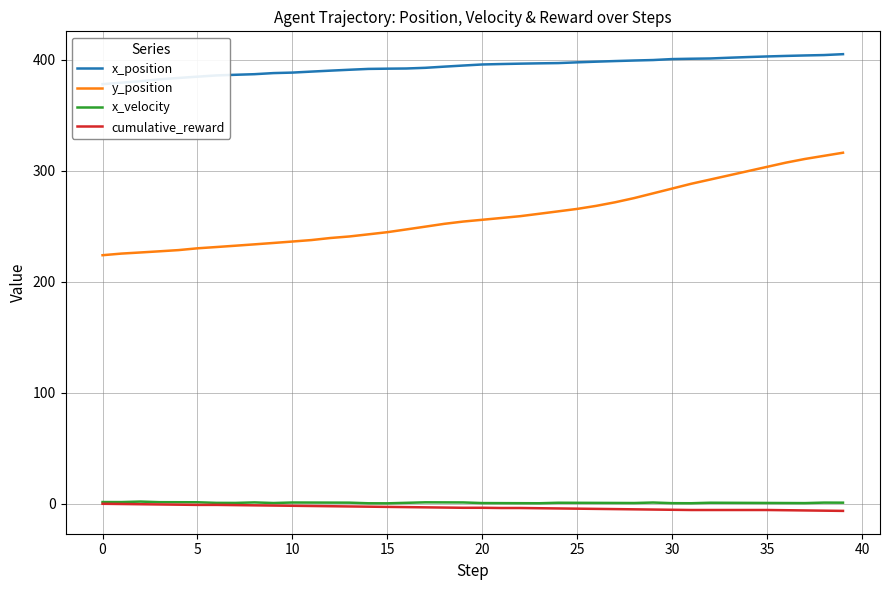

True or false: x_velocity and y_position intersect in this chart.

False